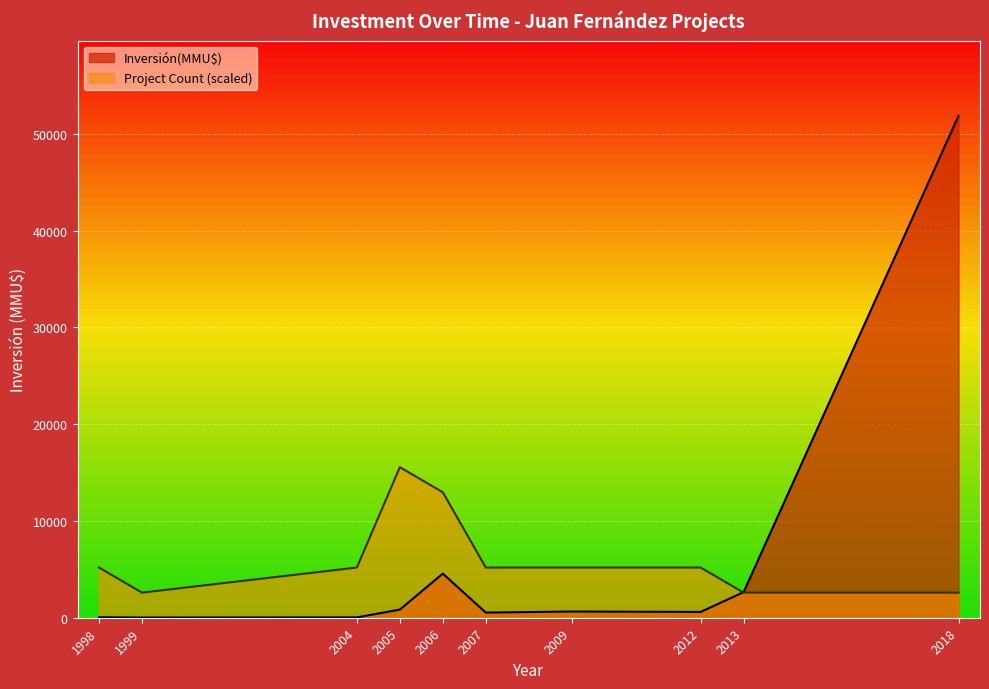

True or false: Count has a value of 1 at 2007-10.

True